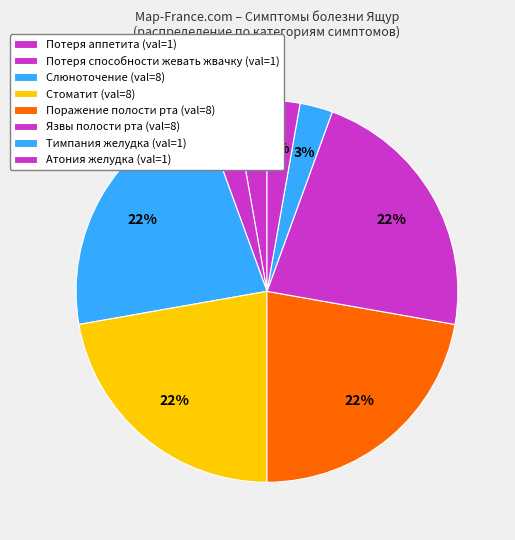

Count the number of slices in the pie.

8